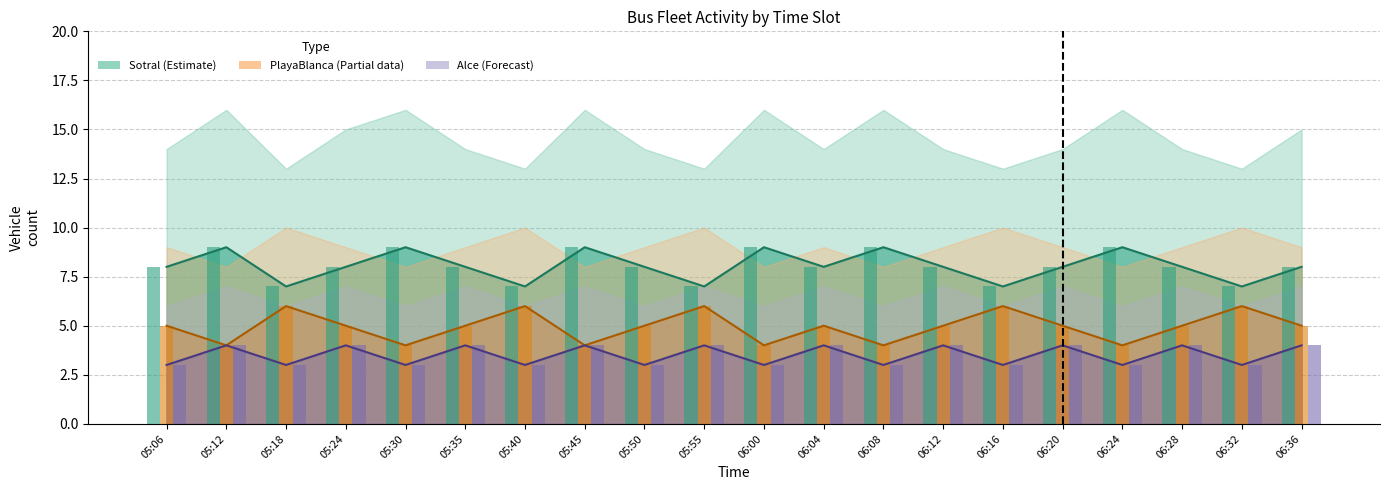

What is the sum of the Sotral_count values at 06:04 and 06:36?

16